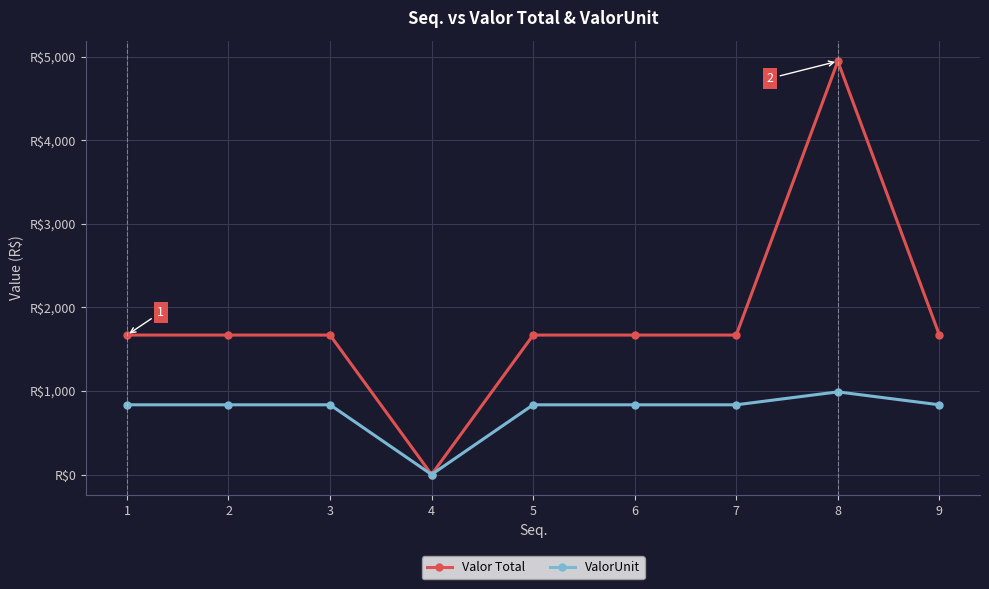

What is the value of the ValorUnit point at the 5th from the left?

834.5